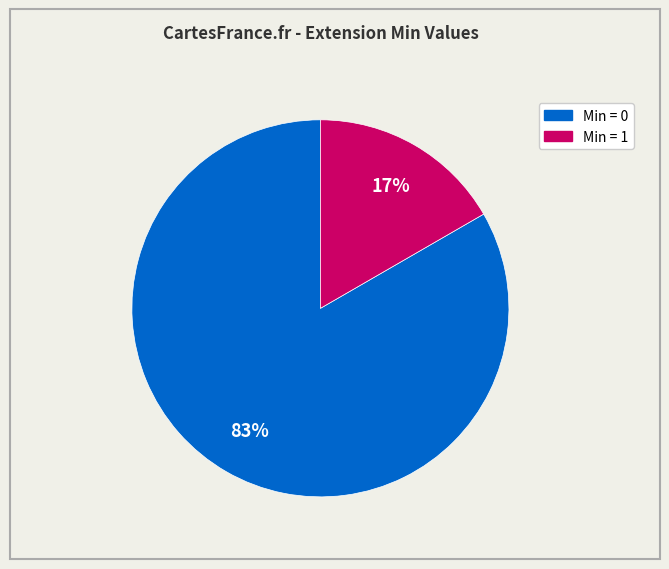

To the nearest percent, what is the average slice percentage?

50%